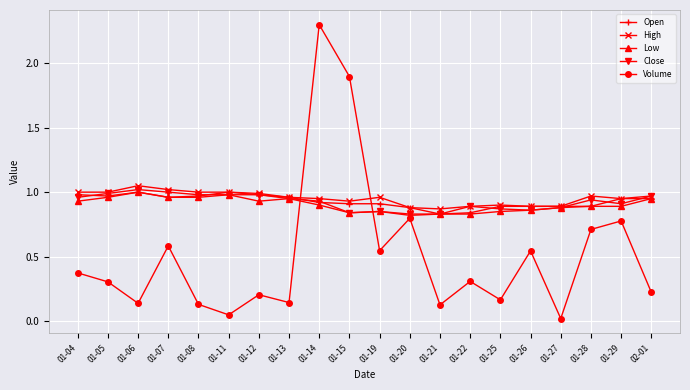

What is the label of the 10th point from the left?

01-15